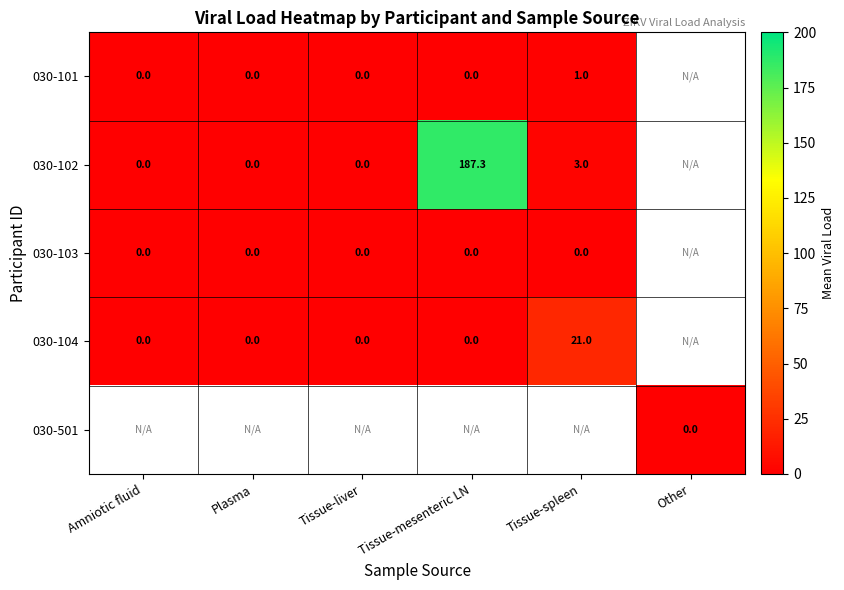

The value of 030-102 at Tissue-mesenteric LN is 331.9. True or false?

False